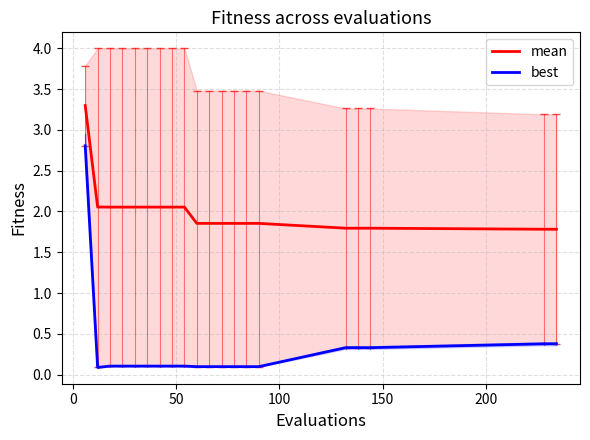

What is the smallest value displayed?

0.1